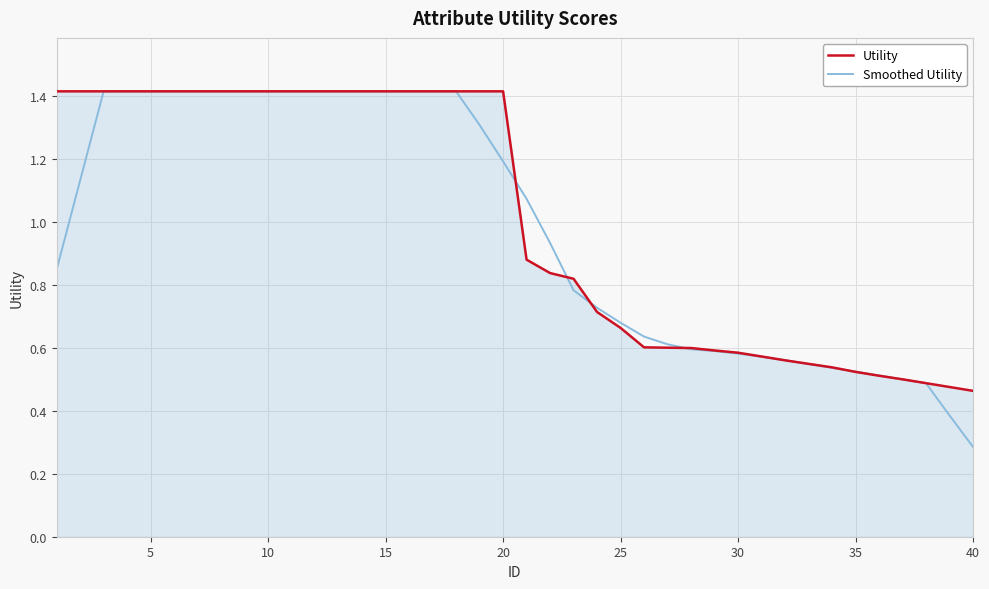

What is the minimum value shown in the chart?

0.3